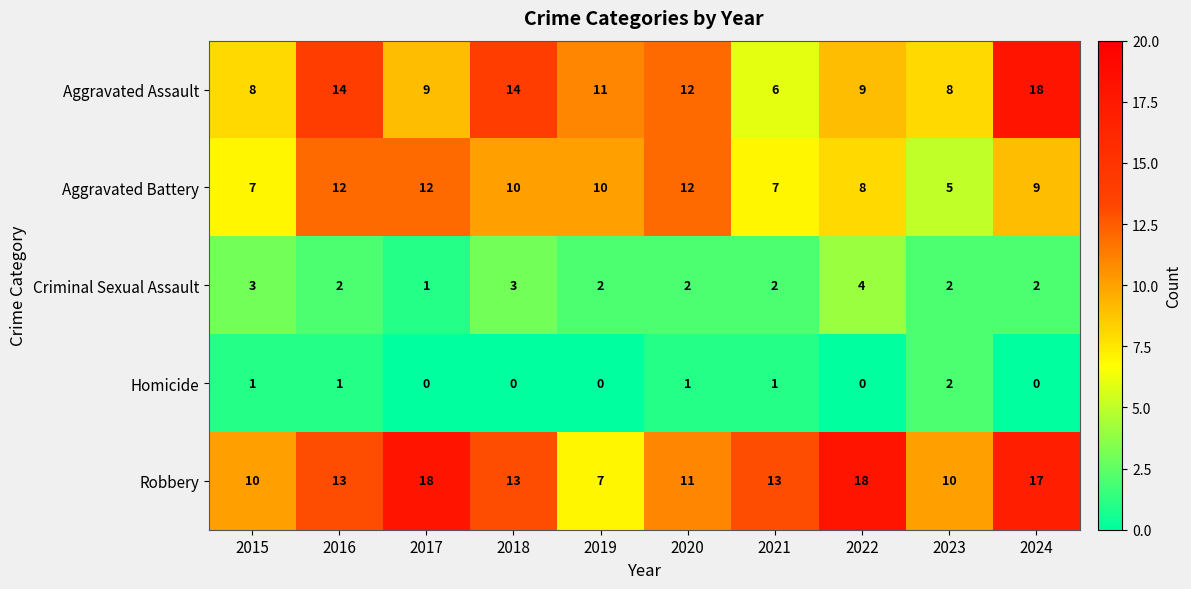

Which category has the highest value in the Criminal Sexual Assault series?

2022